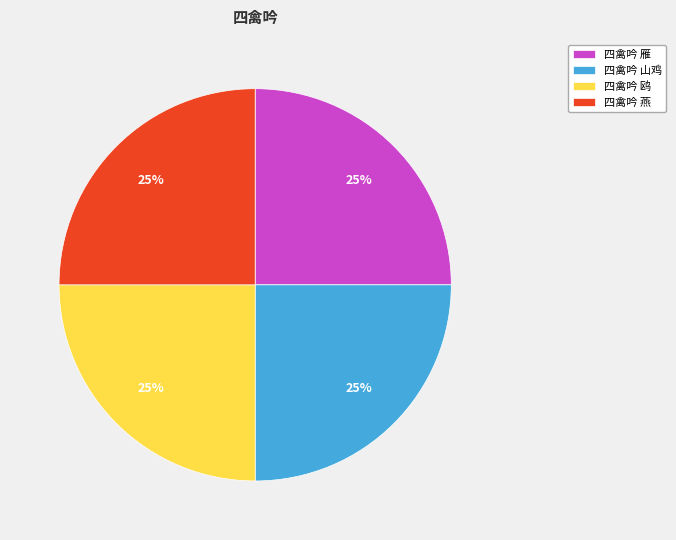

Is there any slice that represents more than half of the pie?

No